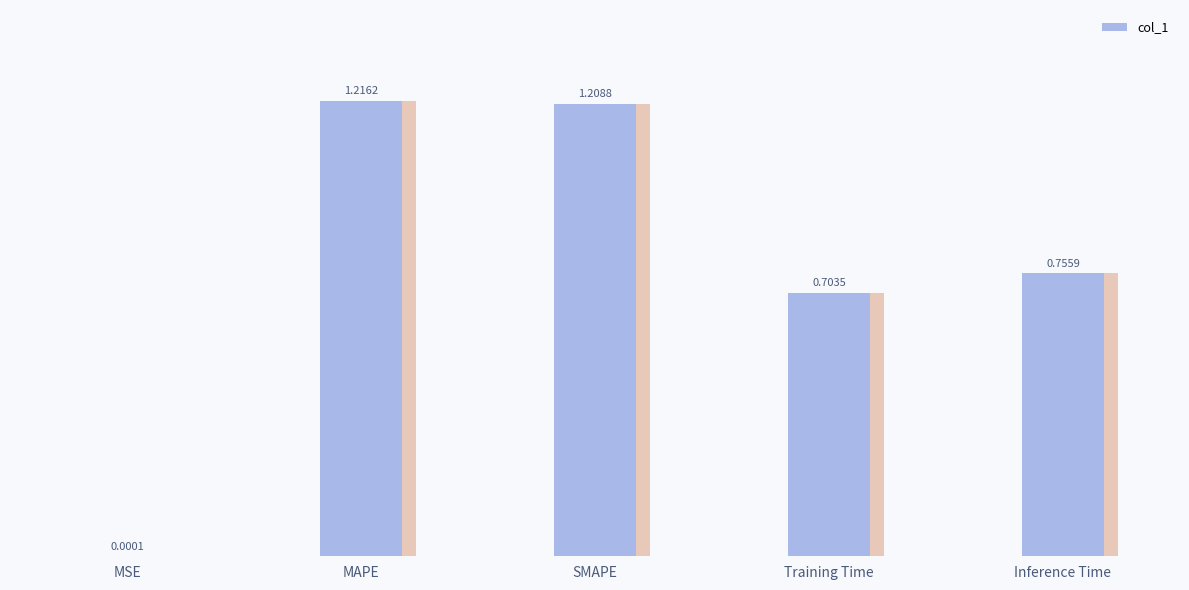

How many series are shown in this chart?

1